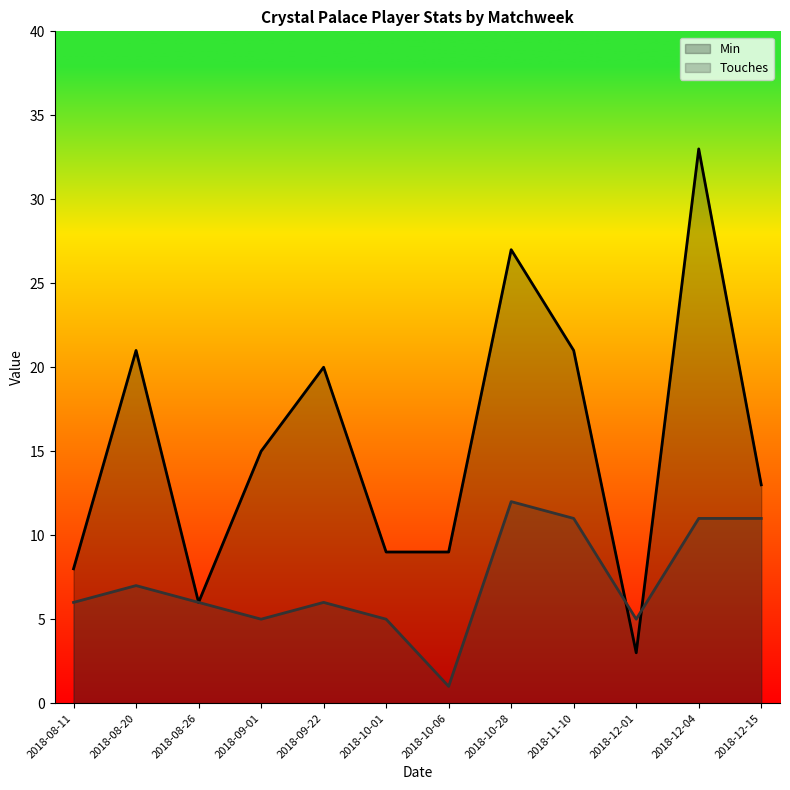

How many lines are shown in the chart?

2